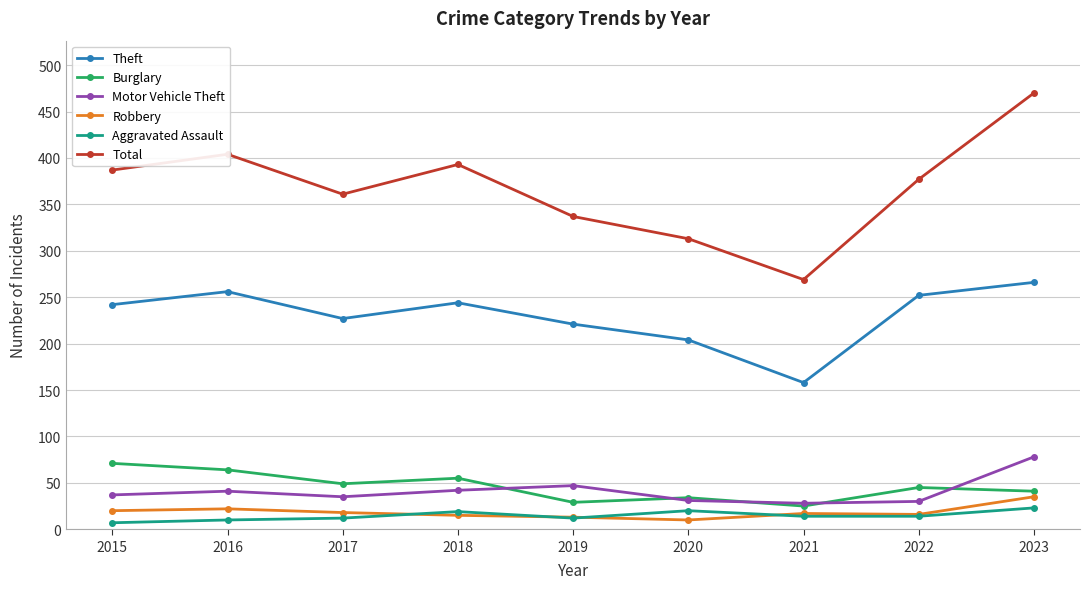

How many interior local valleys does the Total series have?

2